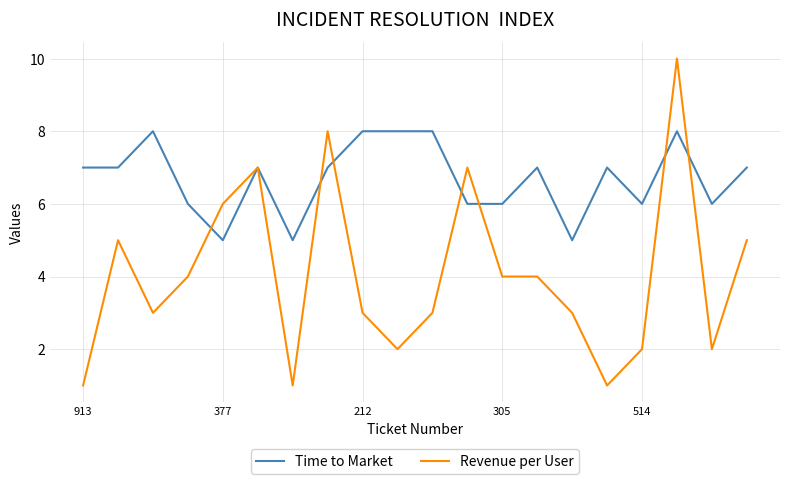

What is the greatest value displayed?

10